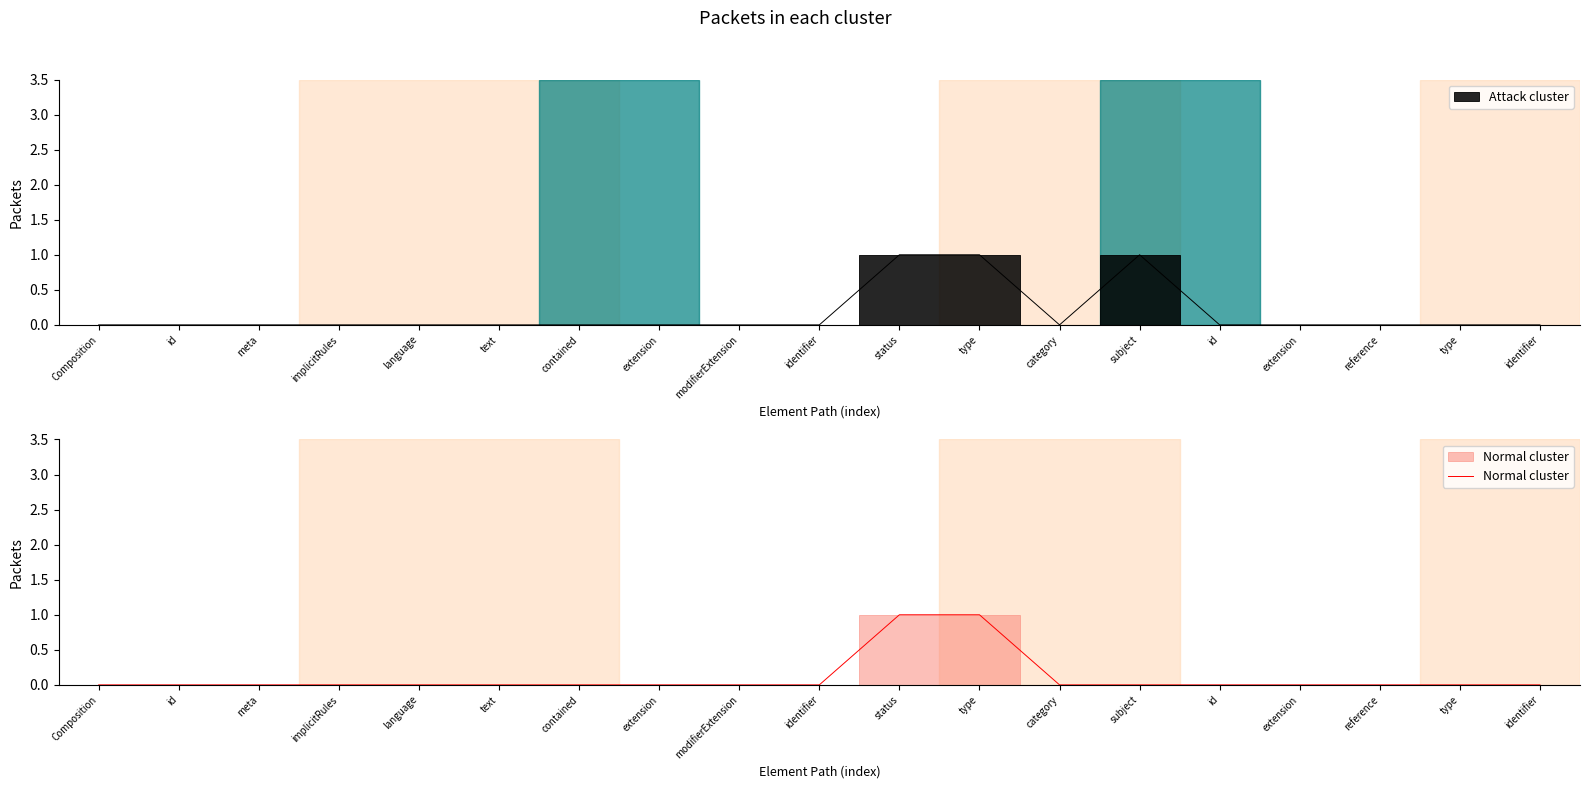

How many categories are shown in the chart?

19